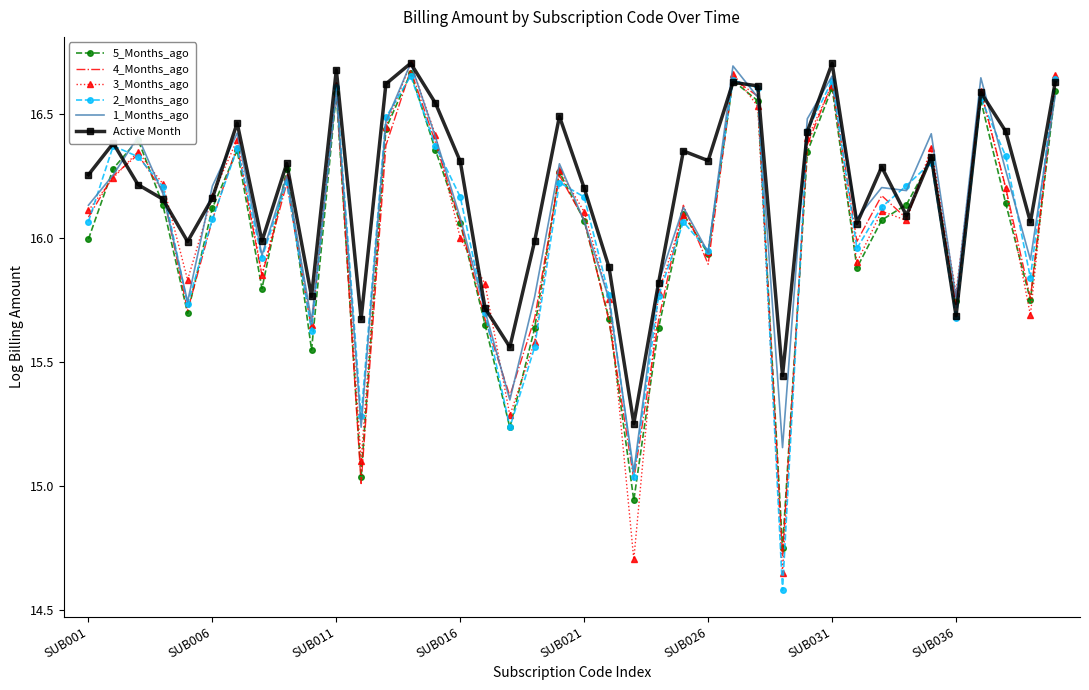

What are all the series names shown in the legend?

5_Months_ago, 4_Months_ago, 3_Months_ago, 2_Months_ago, 1_Months_ago, Active Month